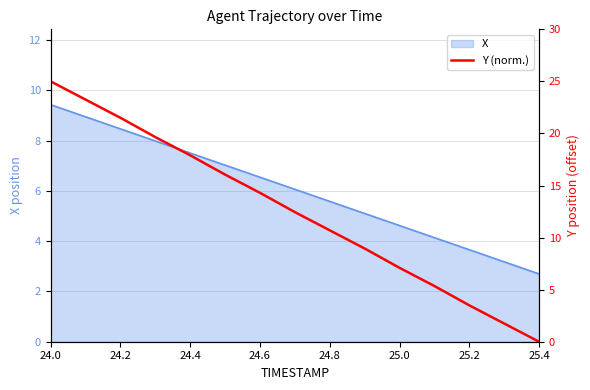

Is it true that X equals 1.4 at 25.4?

False